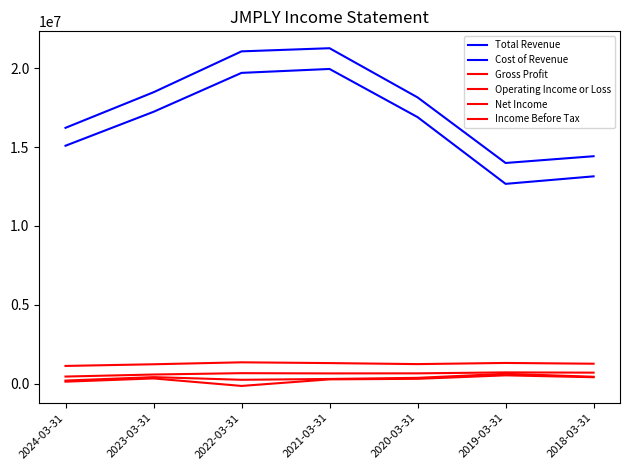

Does the chart have visible grid lines?

No